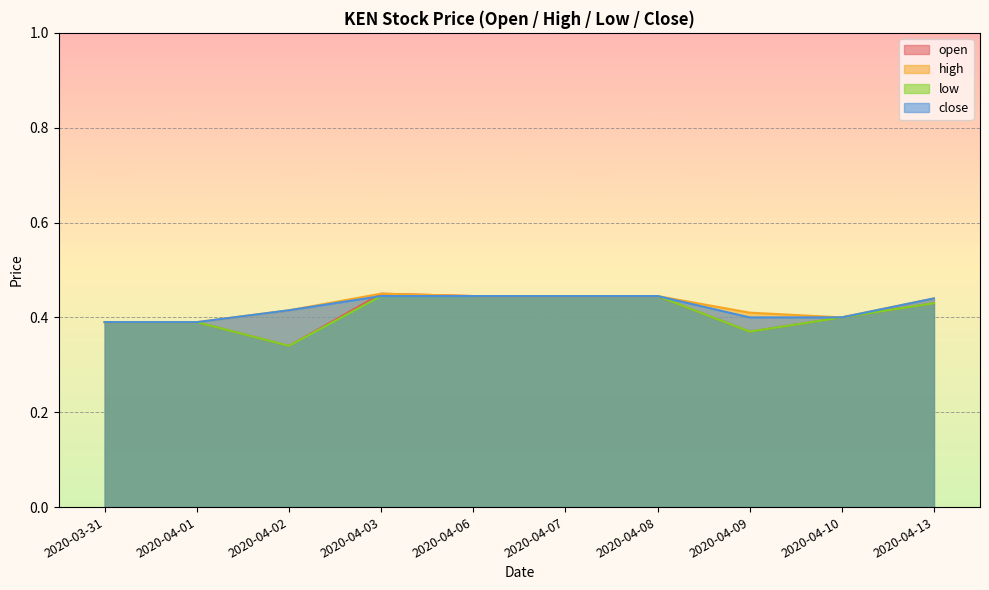

What is the label of the 10th point from the left?

2020-04-13